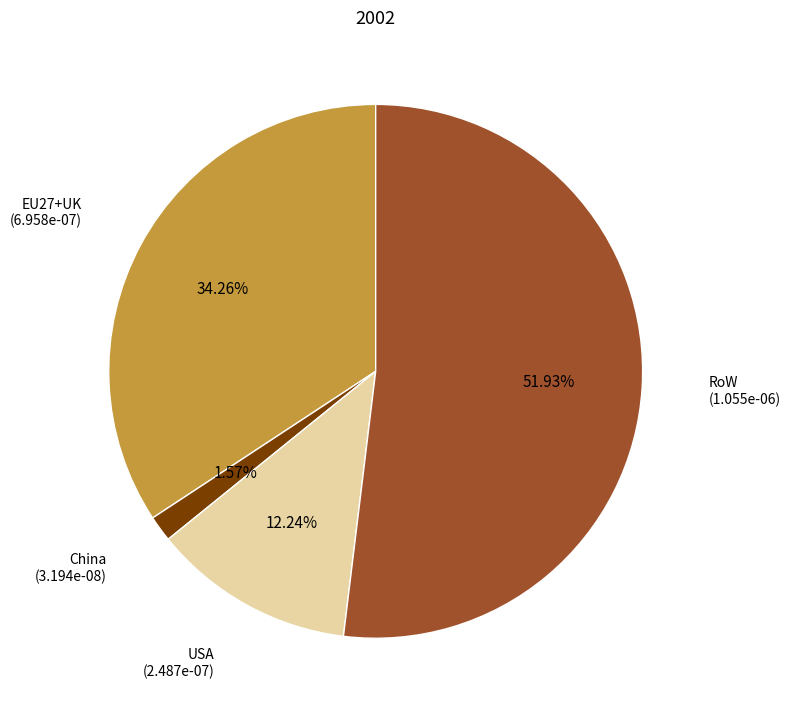

Which category accounts for the majority?

RoW